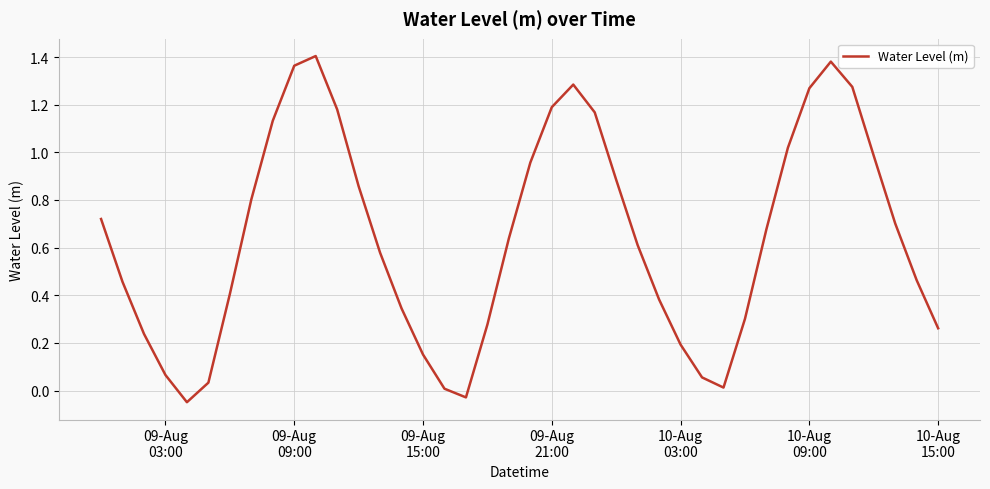

How many interior local valleys (lower than both neighbors) does the data have?

3